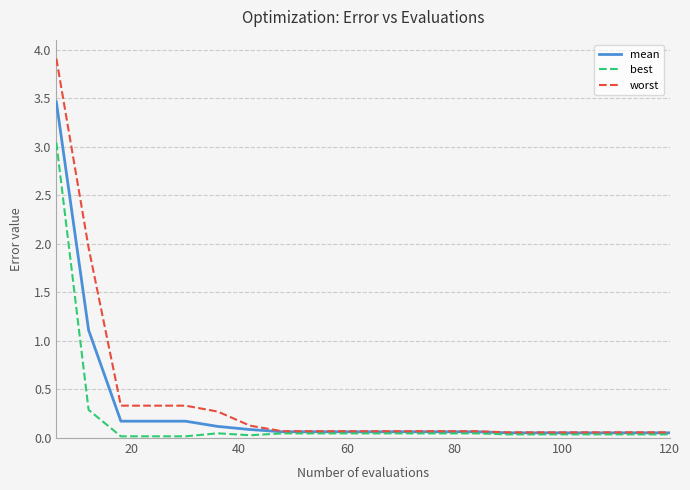

Which series has the widest spread of values?

worst